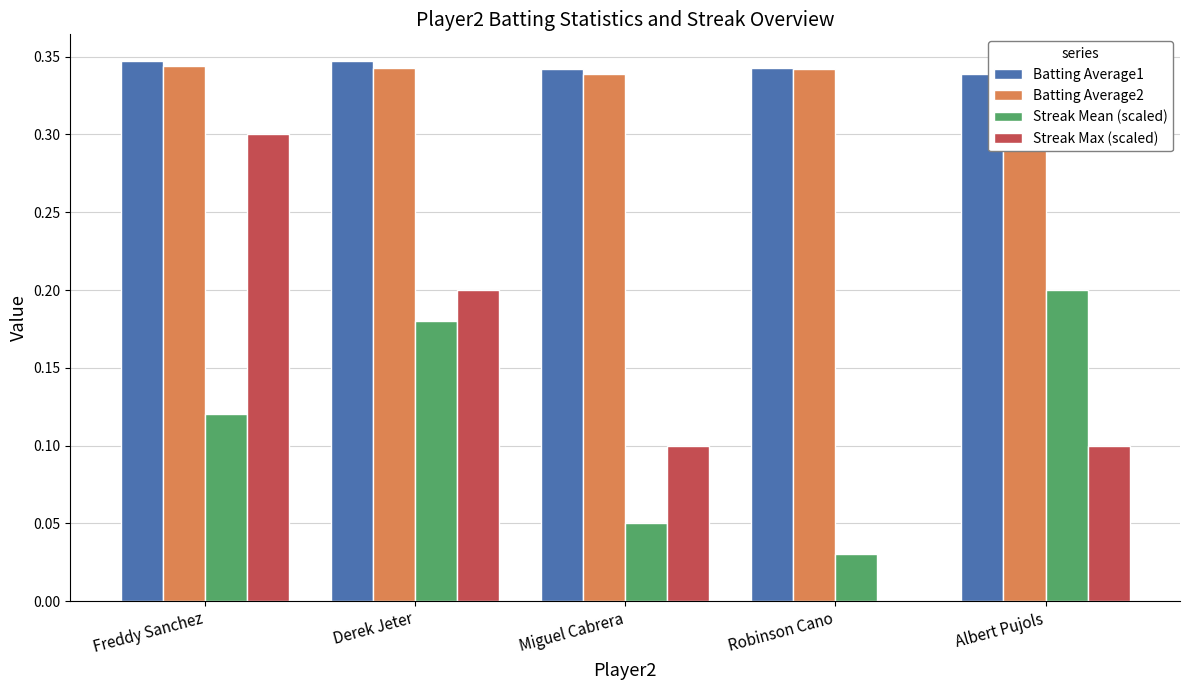

Reading right to left, extract all data points from this chart.

Batting Average1: 0.3	0.3	0.3	0.3	0.3
Batting Average2: 0.3	0.3	0.3	0.3	0.3
Streak Mean (scaled): 0.2	0.0	0.1	0.2	0.1
Streak Max (scaled): 0.1	0.0	0.1	0.2	0.3